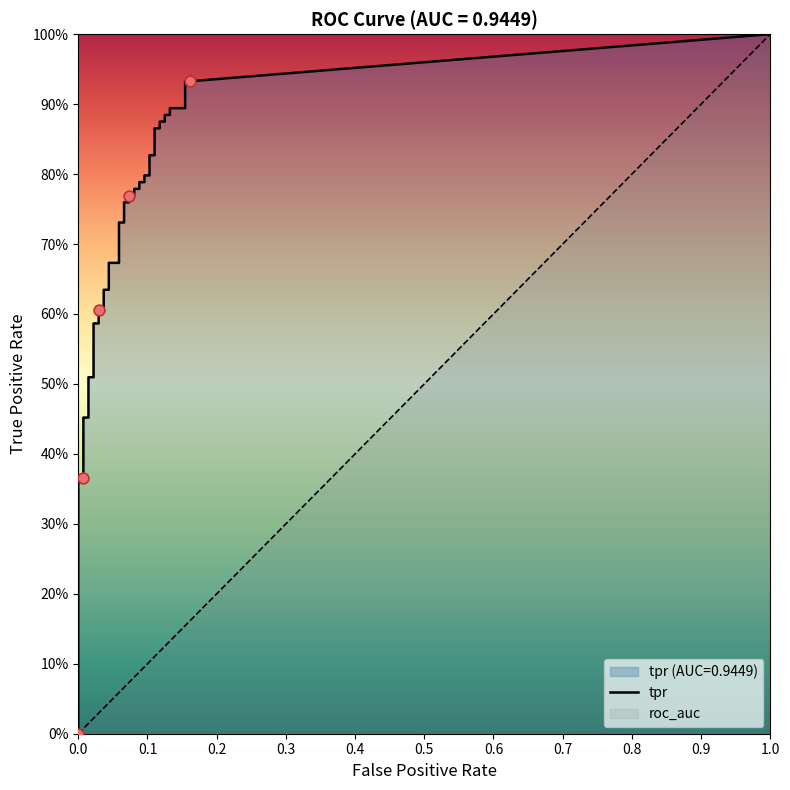

Is the value of tpr at 32 greater than the value of fpr at 27?

Yes